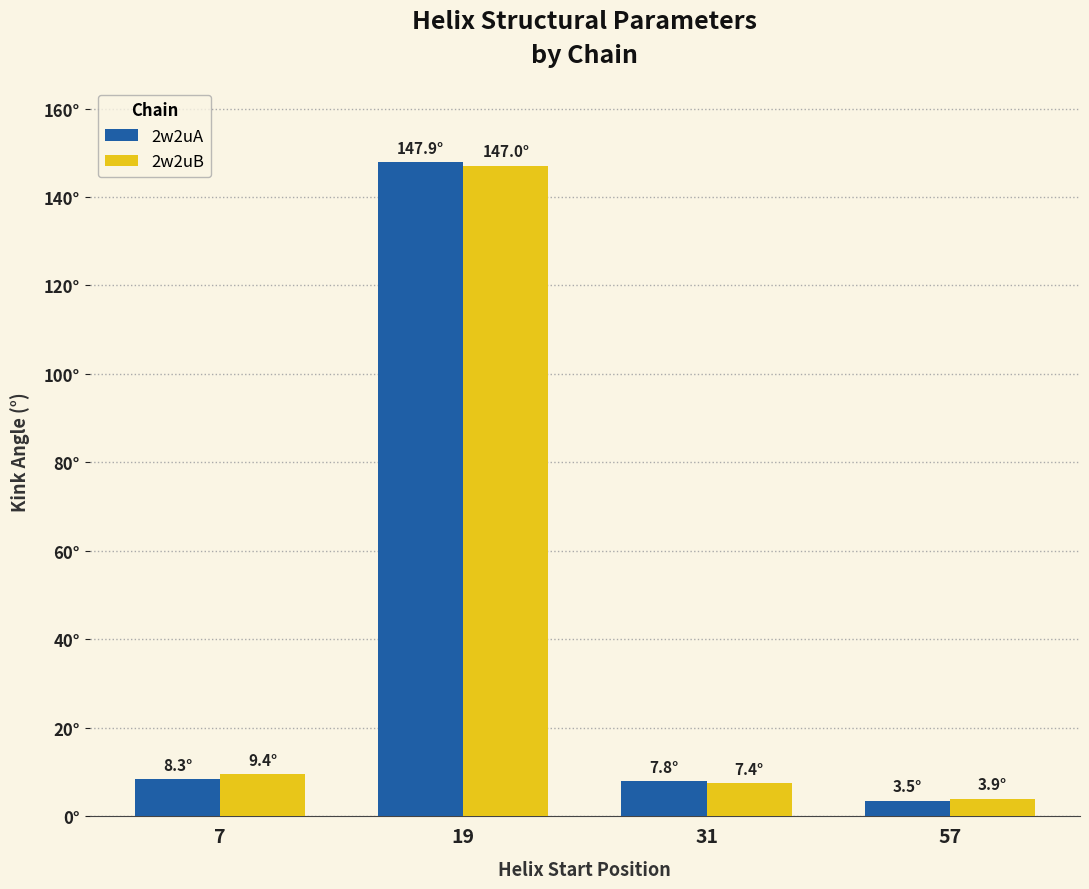

What are all the series names shown in the legend?

2w2uA, 2w2uB